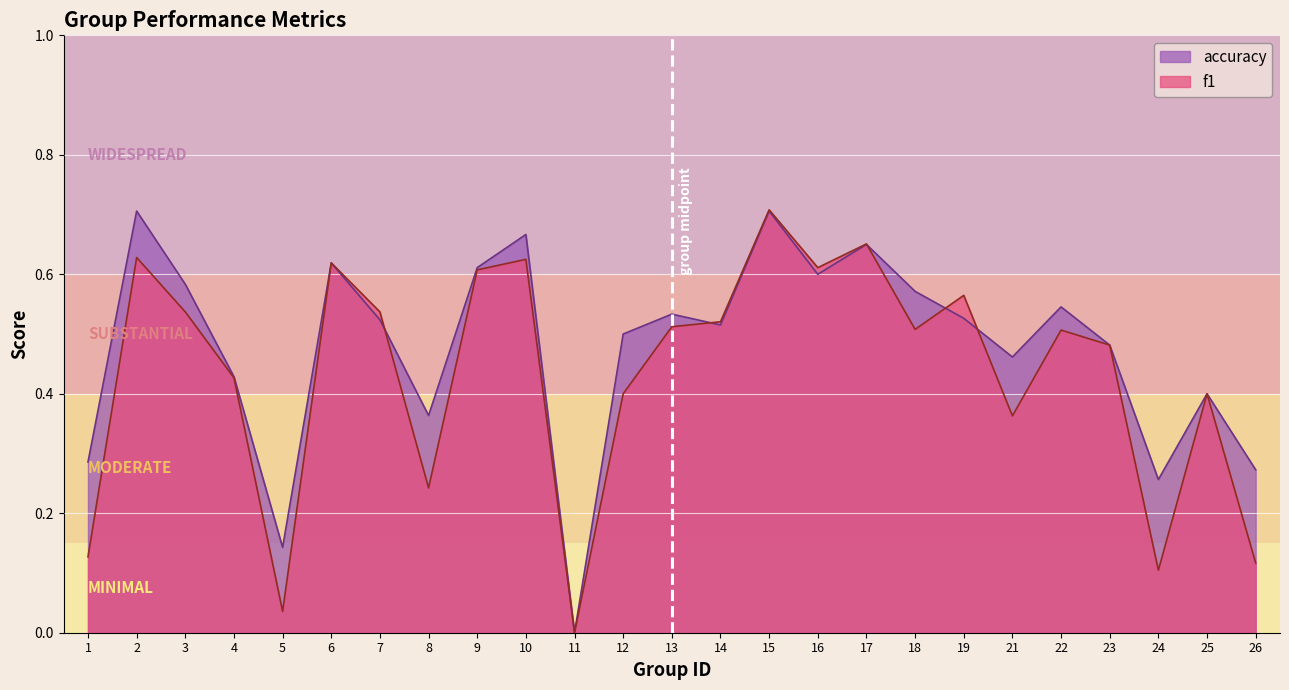

What is the approximate value of f1 at 19?

0.6